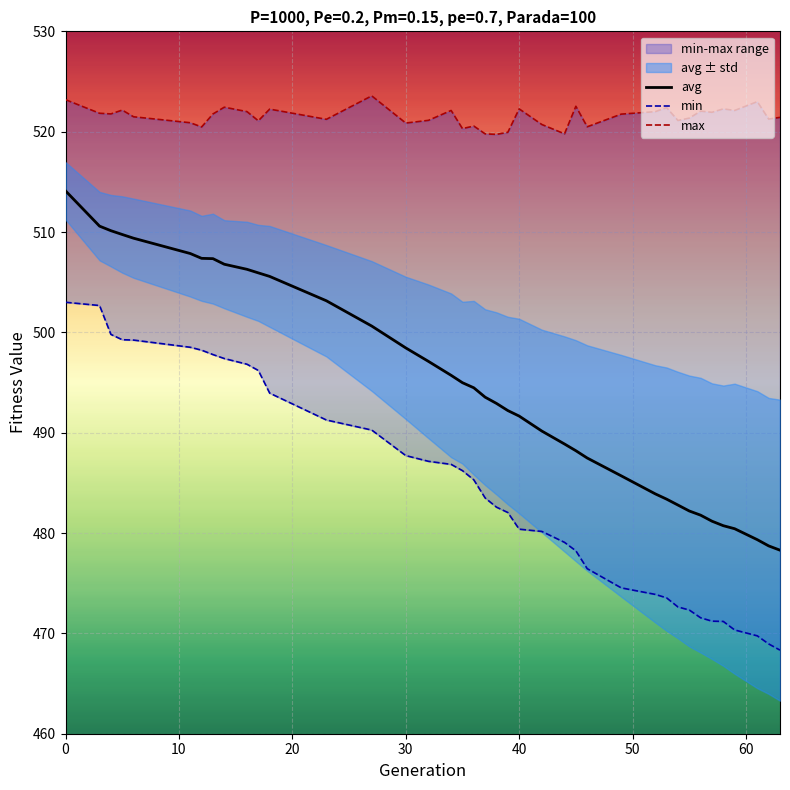

True or false: avg and max cross at least once.

False